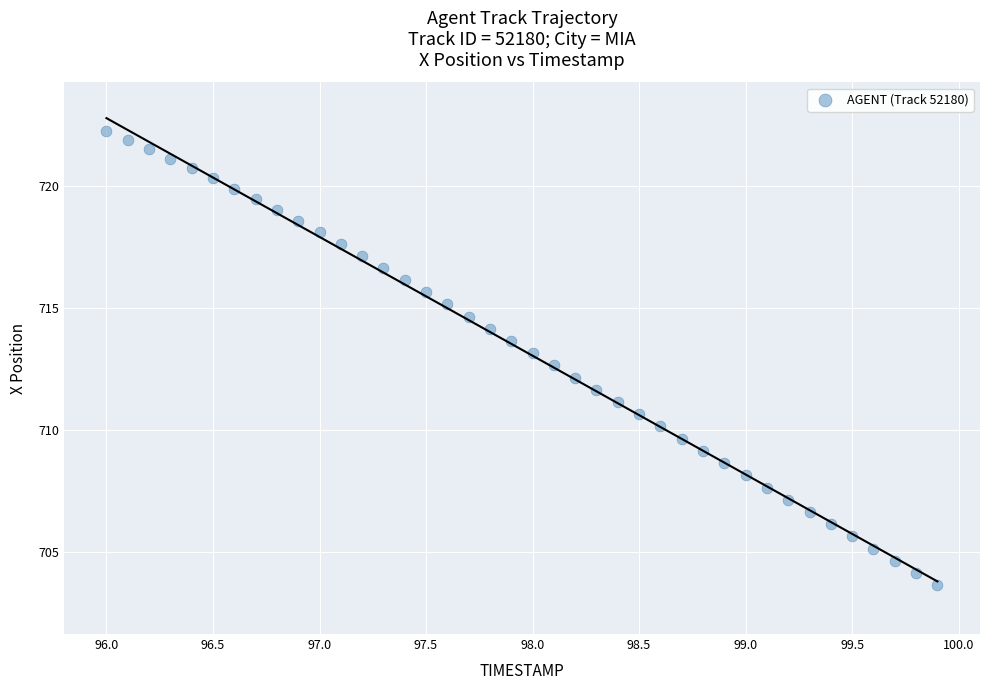

What is the range of X values (max minus min)?

3.9